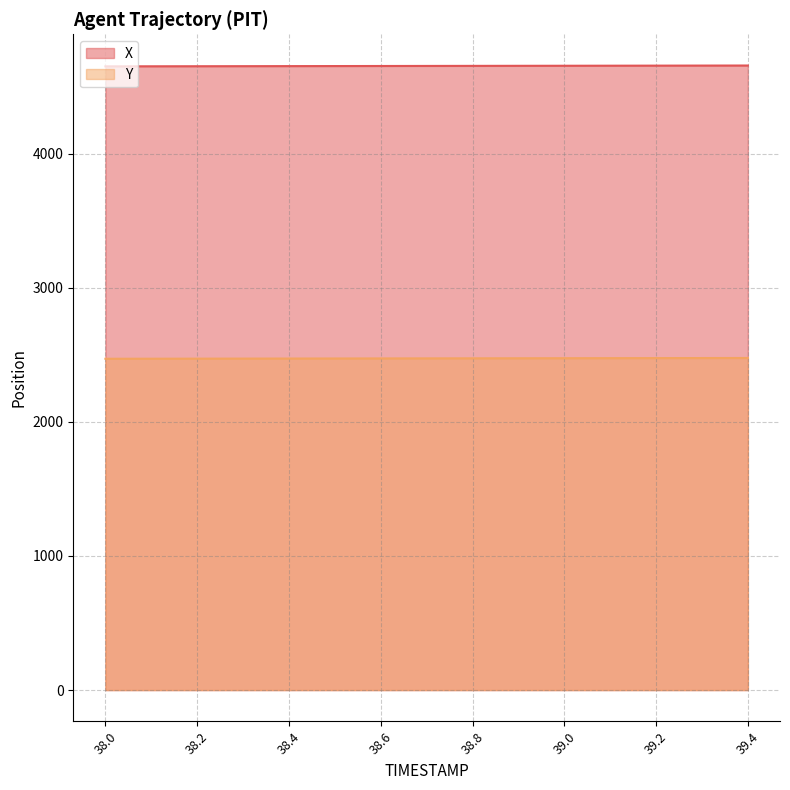

What is the total value across all series at 38.1?

7124.3